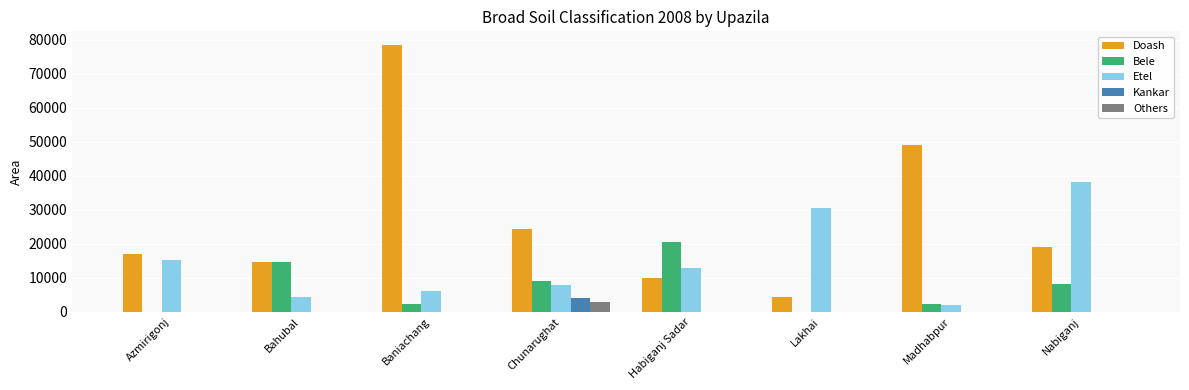

Which category has the highest value across all series?

Baniachang